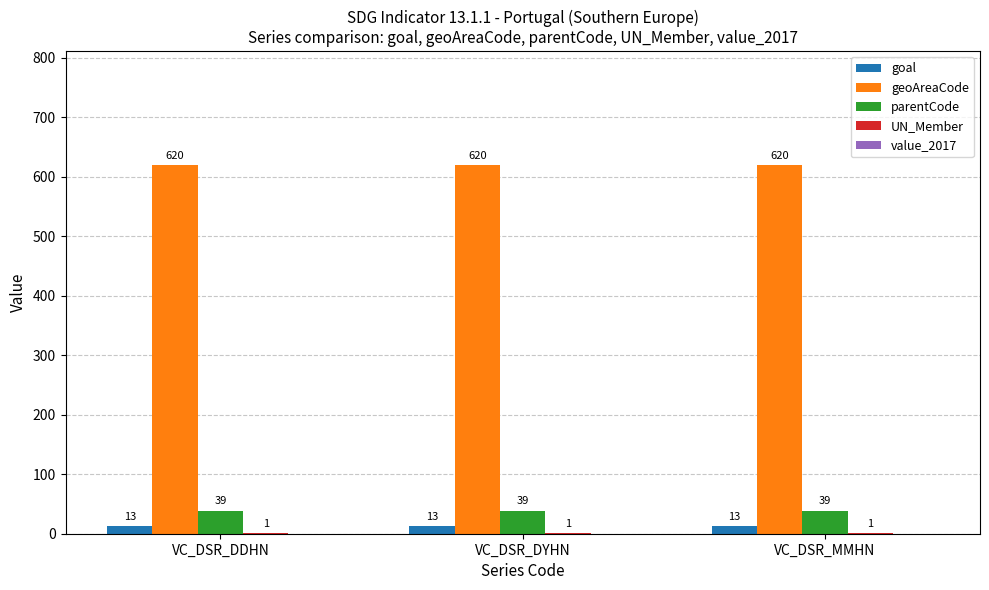

What value does the goal series have at VC_DSR_DYHN?

13